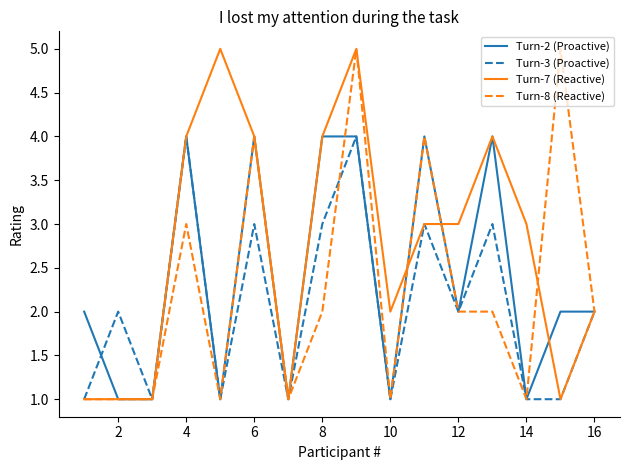

Rank the series by their average value, from highest to lowest.

Turn-7 (Reactive), Turn-2 (Proactive), Turn-8 (Reactive), Turn-3 (Proactive)